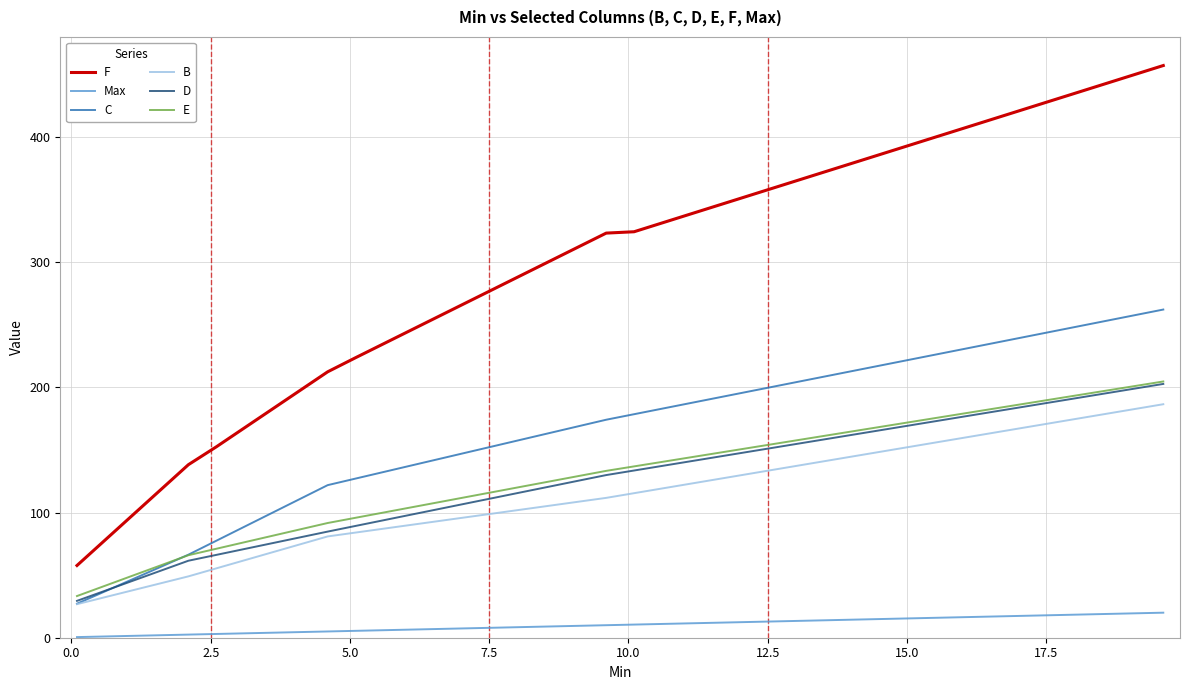

Which series has the largest range (max minus min)?

F